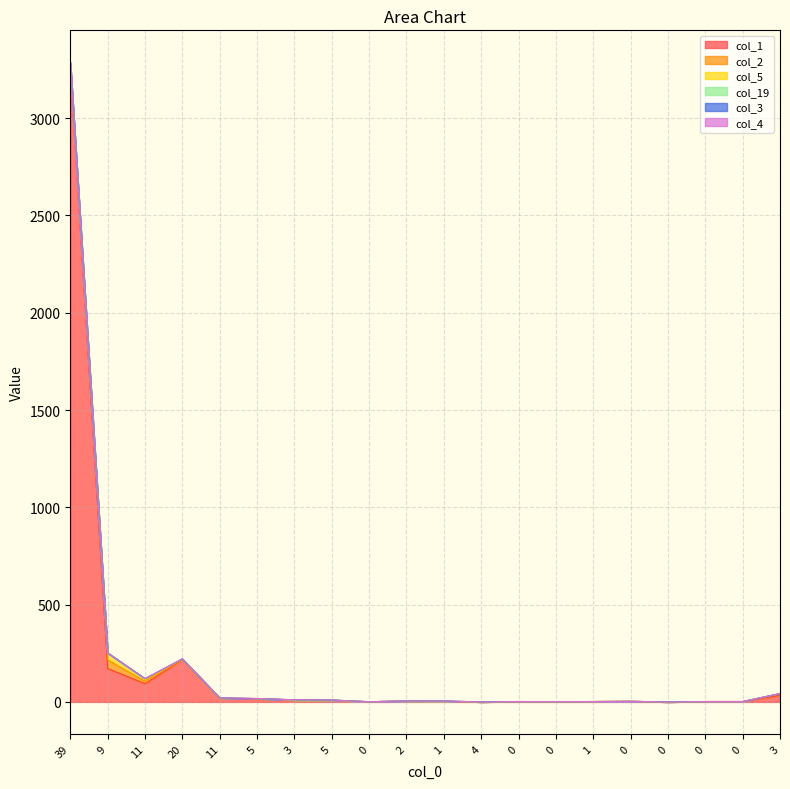

Rank the series at 9 from lowest to highest value.

col_19, col_3, col_4, col_5, col_2, col_1